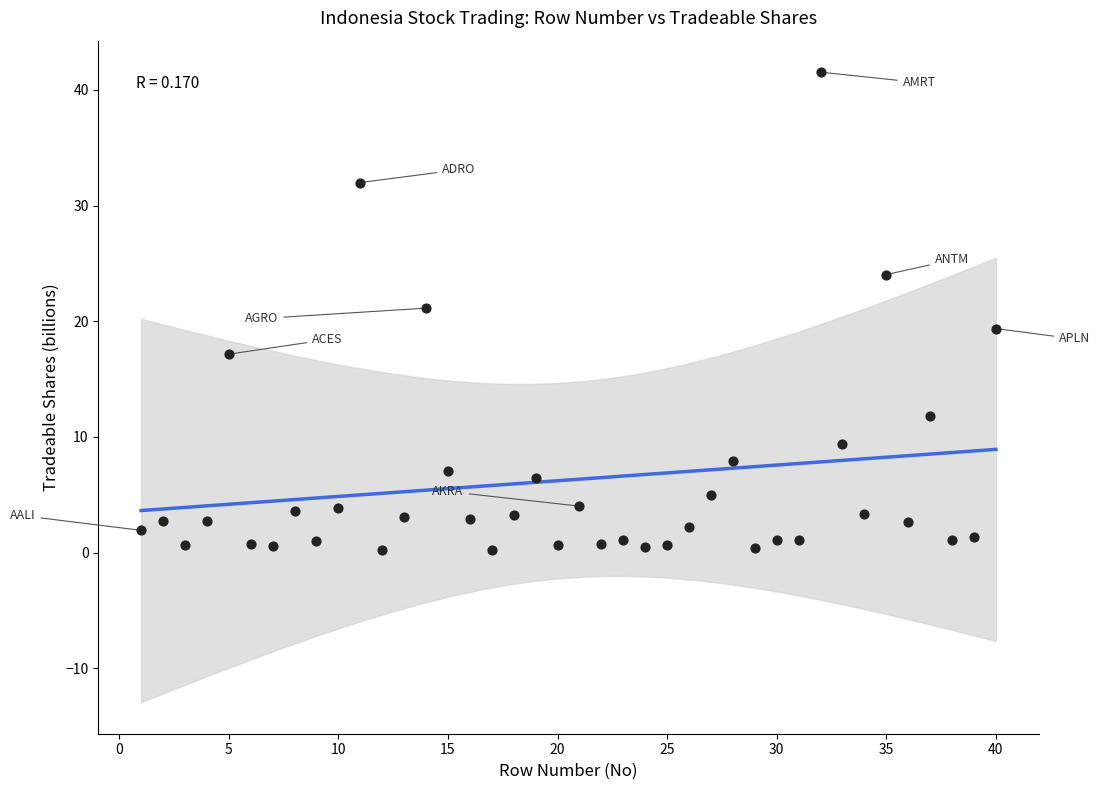

What is the range of X values (max minus min)?

39.0